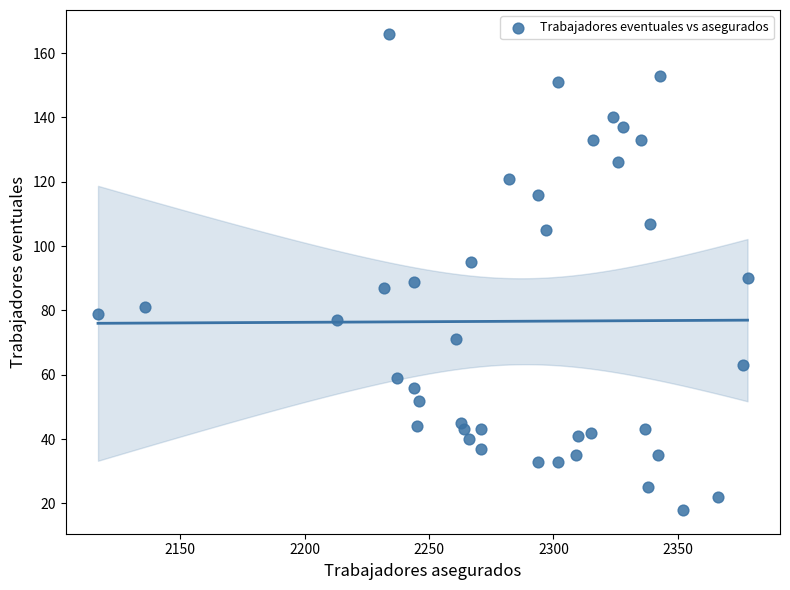

What is the range of X values (max minus min)?

261